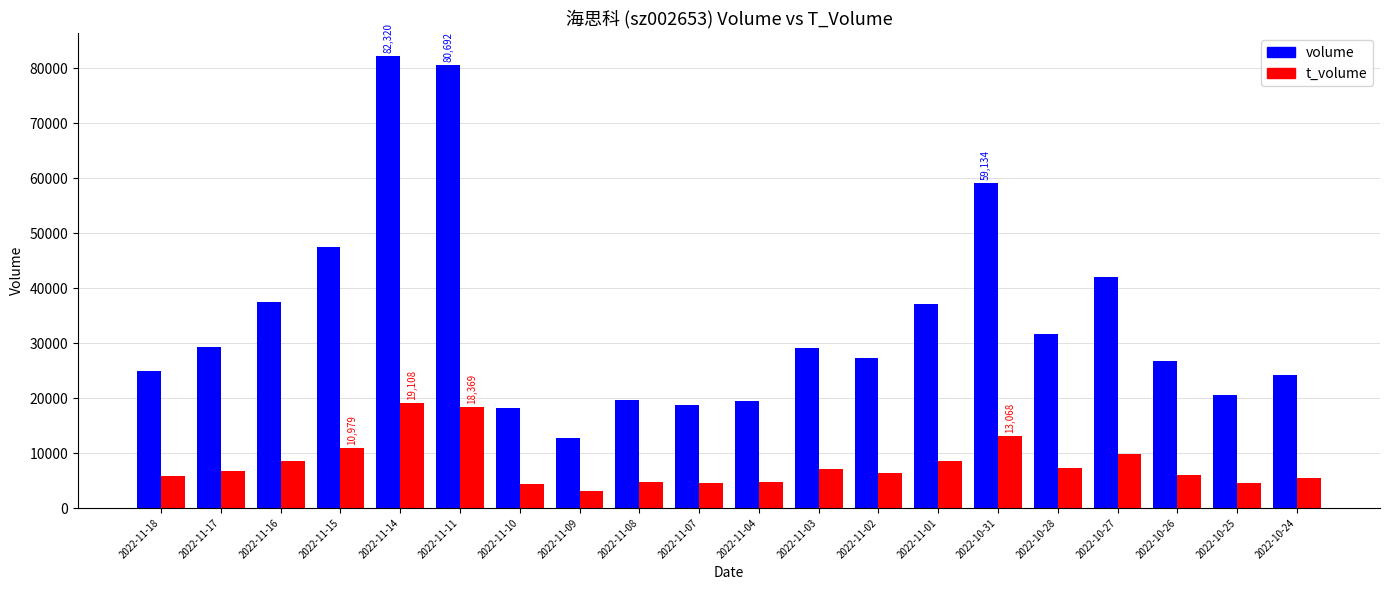

How many data points in volume are less than 29155?

10